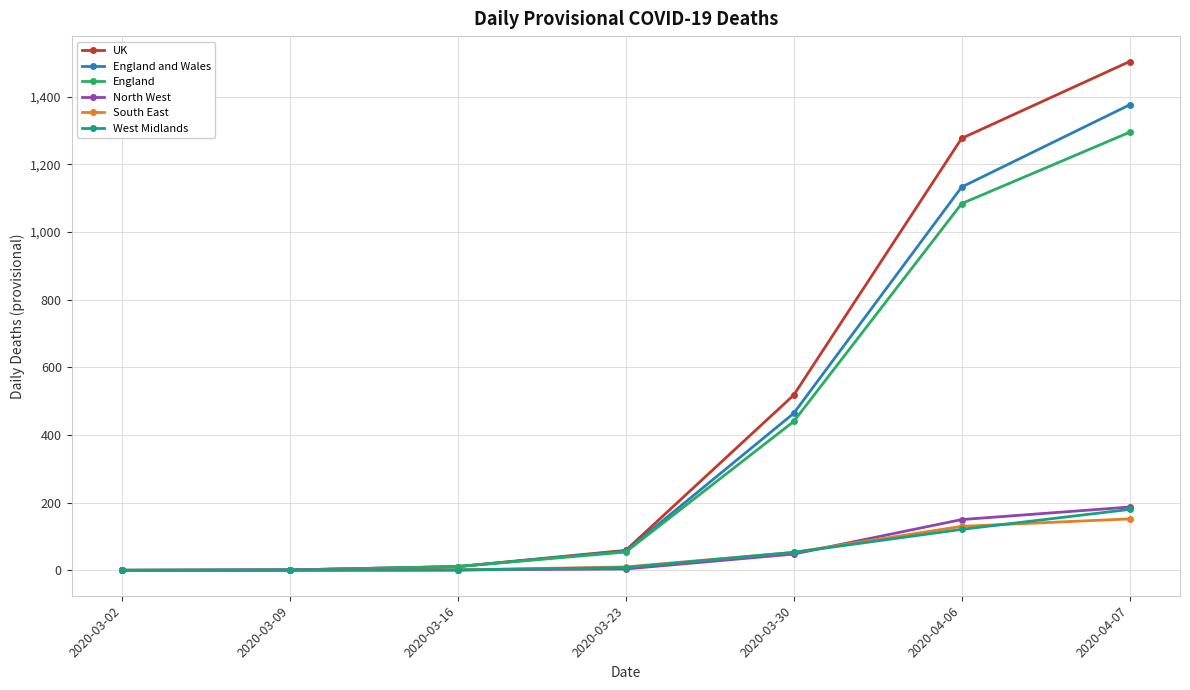

True or false: North West has a value of 1 at 2020-03-09.

True